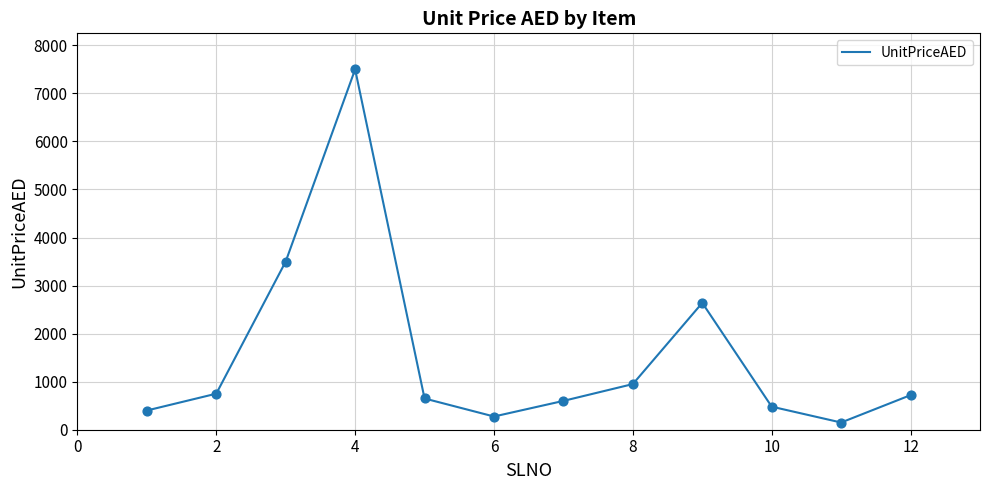

What is the greatest value displayed?

7500